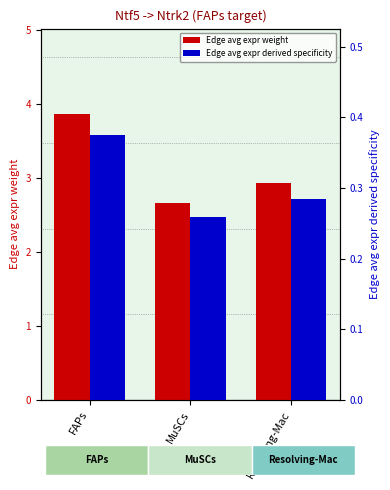

Reading left to right, list all the values displayed in this chart.

Edge avg expr weight: FAPs=3.9	MuSCs=2.7	Resolving-Mac=2.9
Edge avg expr derived specificity: FAPs=0.4	MuSCs=0.3	Resolving-Mac=0.3